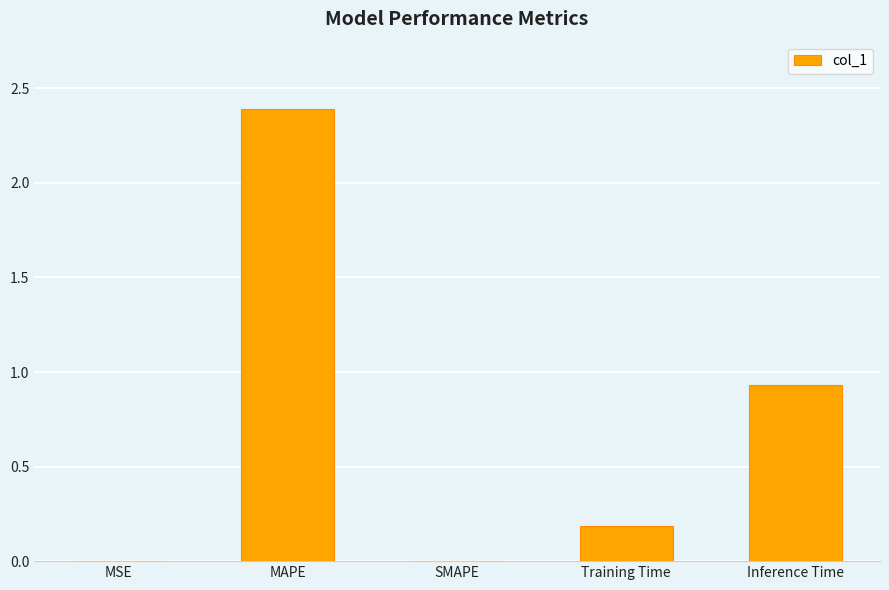

What is the sum of the values at MSE and MAPE?

2.4